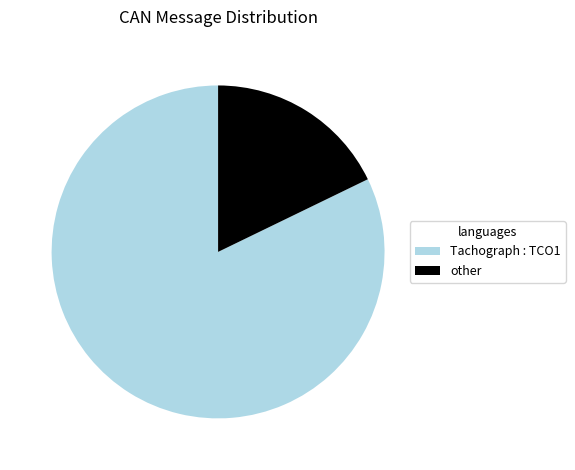

Is the sum of Tachograph : TCO1 and other greater than half?

Yes